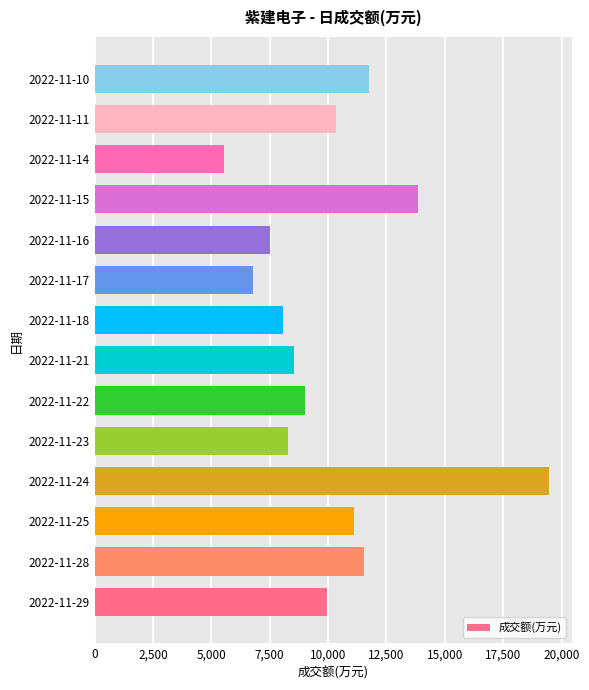

What is the smallest value displayed?

5524